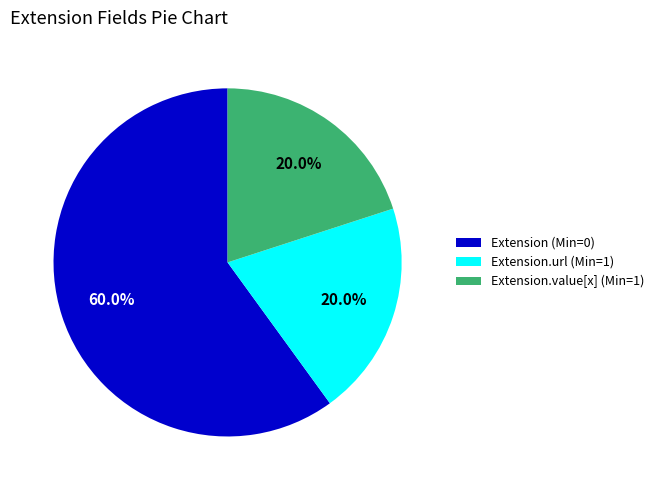

To the nearest percent, what is the difference between the largest and smallest slice percentages?

40%